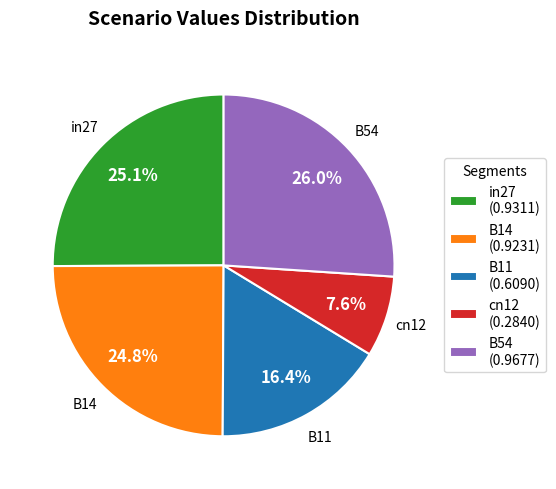

True or false: B11 accounts for 16% of the total.

True